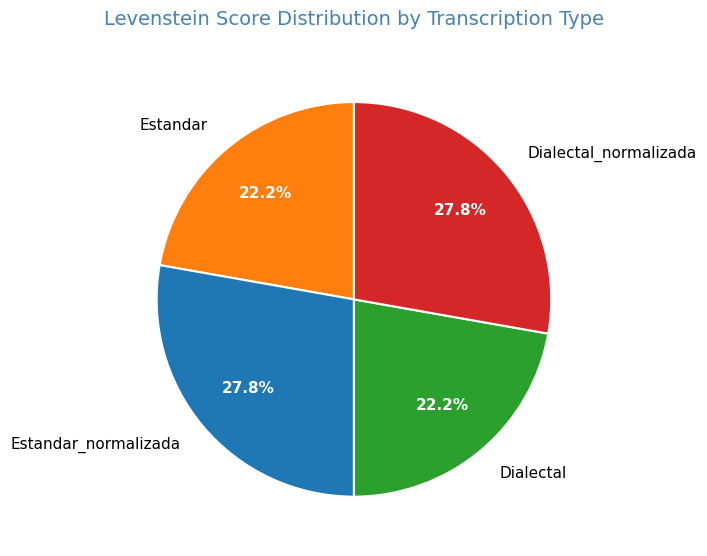

To the nearest percent, what portion does Dialectal represent?

22%